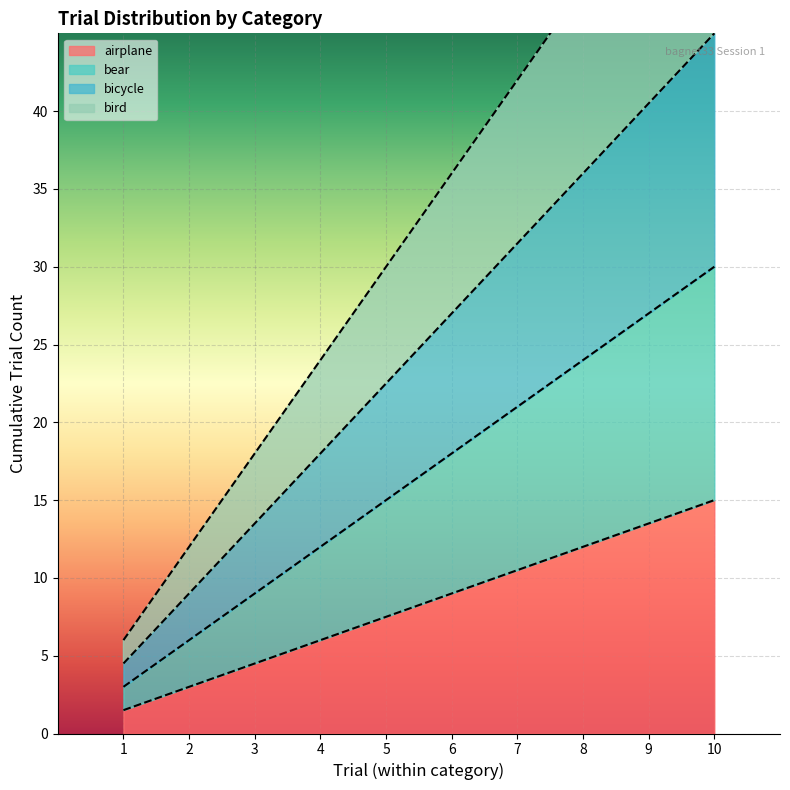

Reading right to left, transcribe all the data shown in this chart.

airplane: 10=15.0	9=13.5	8=12.0	7=10.5	6=9.0	5=7.5	4=6.0	3=4.5	2=3.0	1=1.5
bear: 10=30.0	9=27.0	8=24.0	7=21.0	6=18.0	5=15.0	4=12.0	3=9.0	2=6.0	1=3.0
bicycle: 10=45.0	9=40.5	8=36.0	7=31.5	6=27.0	5=22.5	4=18.0	3=13.5	2=9.0	1=4.5
bird: 10=60.0	9=54.0	8=48.0	7=42.0	6=36.0	5=30.0	4=24.0	3=18.0	2=12.0	1=6.0